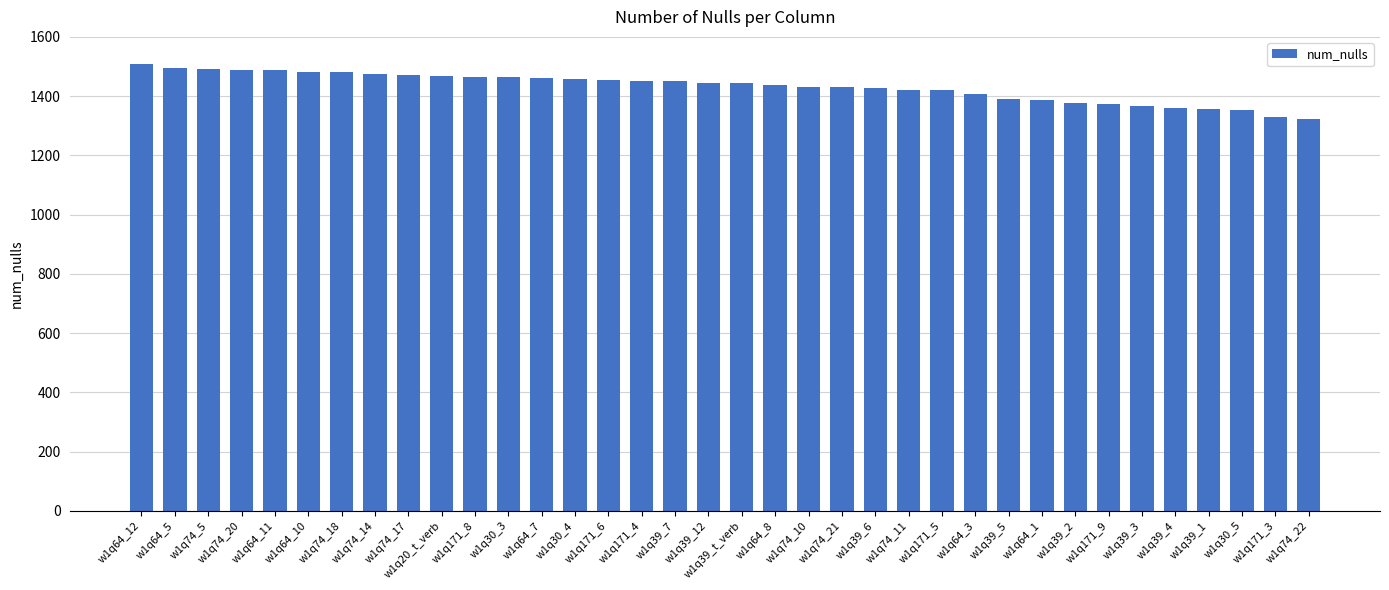

True or false: the data shows 1436 at w1q64_8.

True